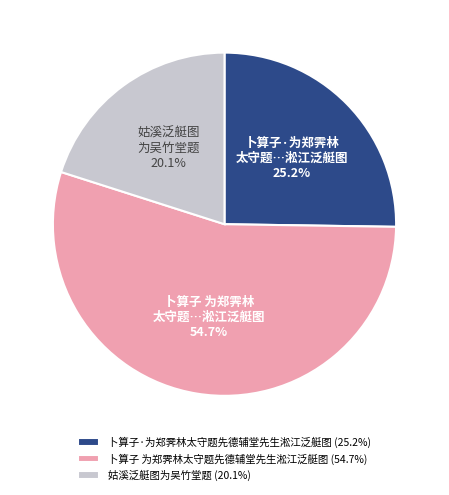

True or false: 卜算子·为郑霁林太守题先德辅堂先生淞江泛艇图 accounts for 25% of the total.

True